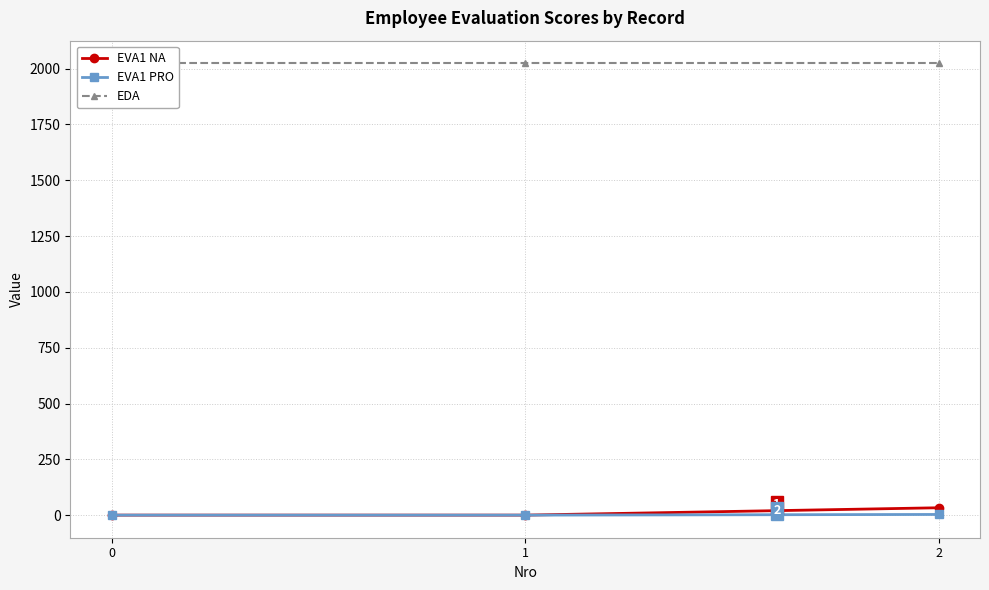

Which category has the highest value in the EVA1 NA series?

2